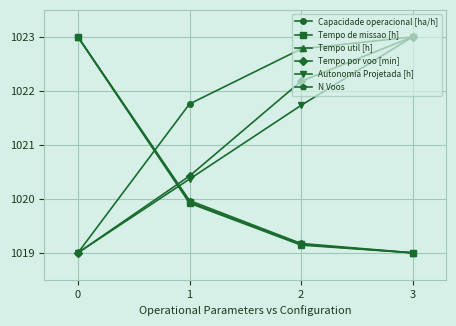

Reading right to left, list all the values displayed in this chart.

Capacidade operacional [ha/h]: 1023.0	1022.8	1021.8	1019.0
Tempo de missao [h]: 1019.0	1019.2	1019.9	1023.0
Tempo util [h]: 1019.0	1019.1	1019.9	1023.0
Tempo por voo [min]: 1023.0	1022.2	1020.4	1019.0
Autonomia Projetada [h]: 1023.0	1021.7	1020.4	1019.0
N Voos: 1019.0	1019.2	1020.0	1023.0